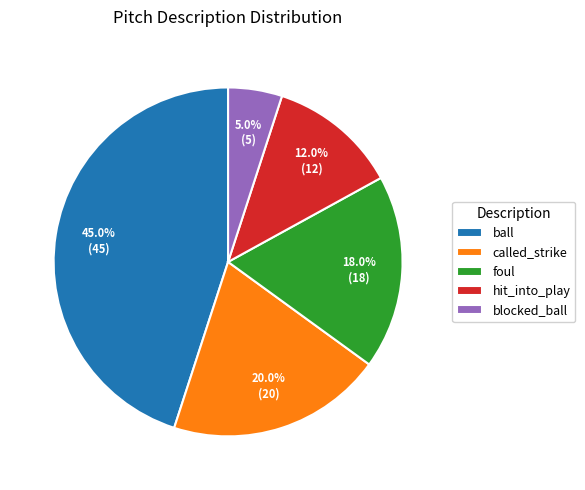

What percentage is the foul slice, to the nearest percent?

18%